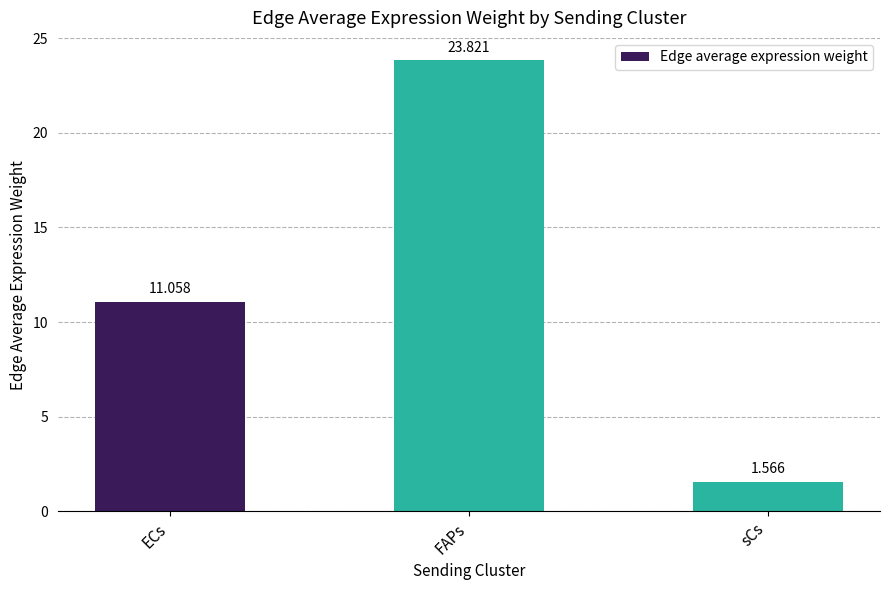

What is the difference between the values at sCs and ECs?

9.5